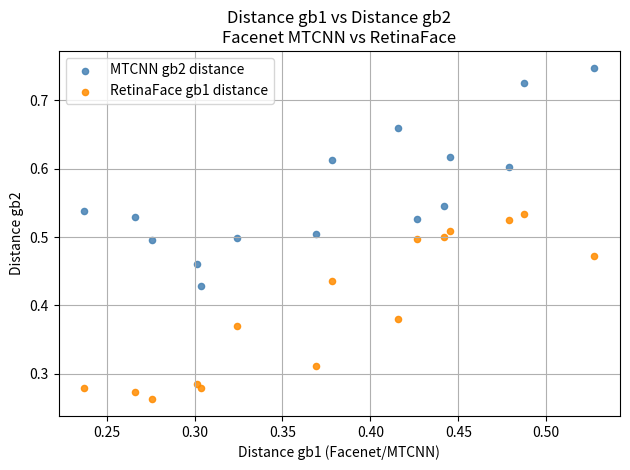

Which series reaches the minimum Y coordinate?

RetinaFace gb1 distance